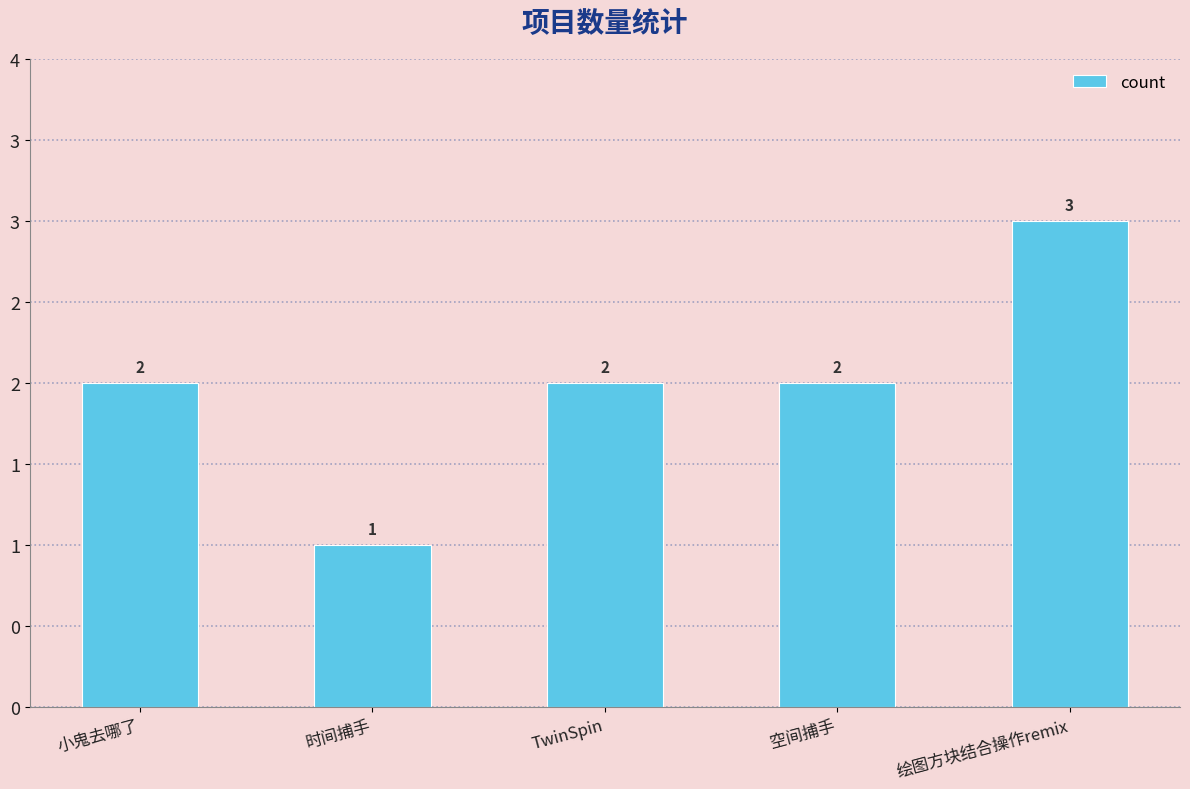

Rank the categories by value from lowest to highest.

时间捕手, 小鬼去哪了, TwinSpin, 空间捕手, 绘图方块结合操作remix